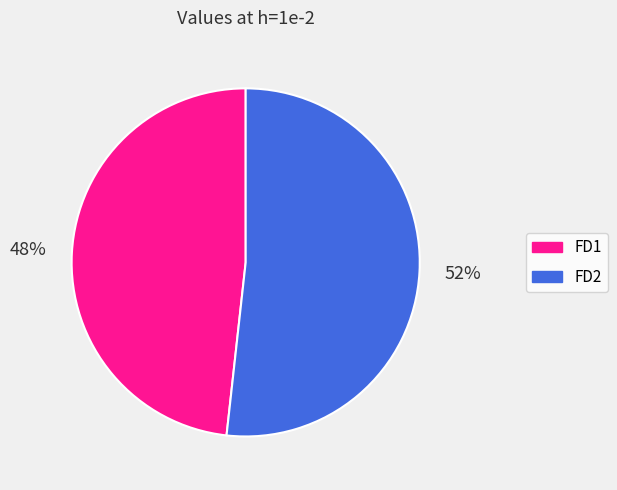

What is the smallest slice in the pie chart?

FD1